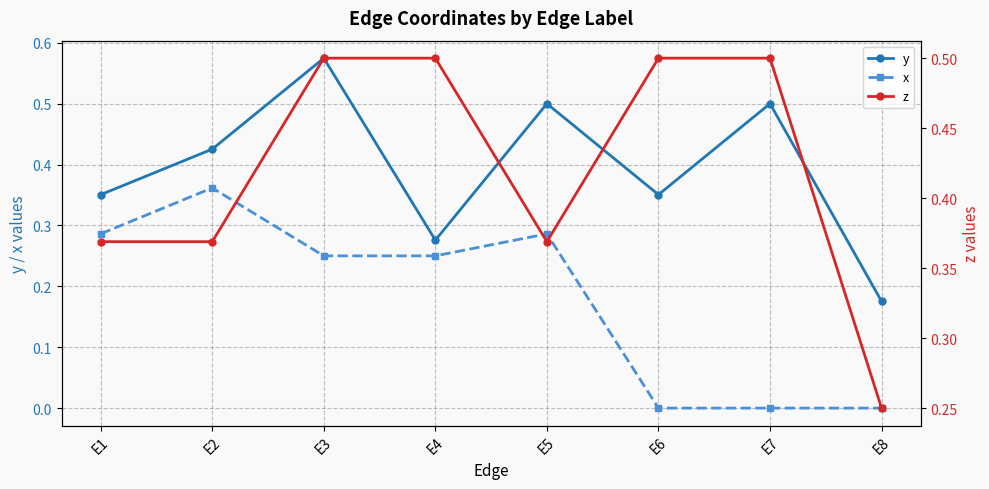

True or false: x and z intersect in this chart.

False